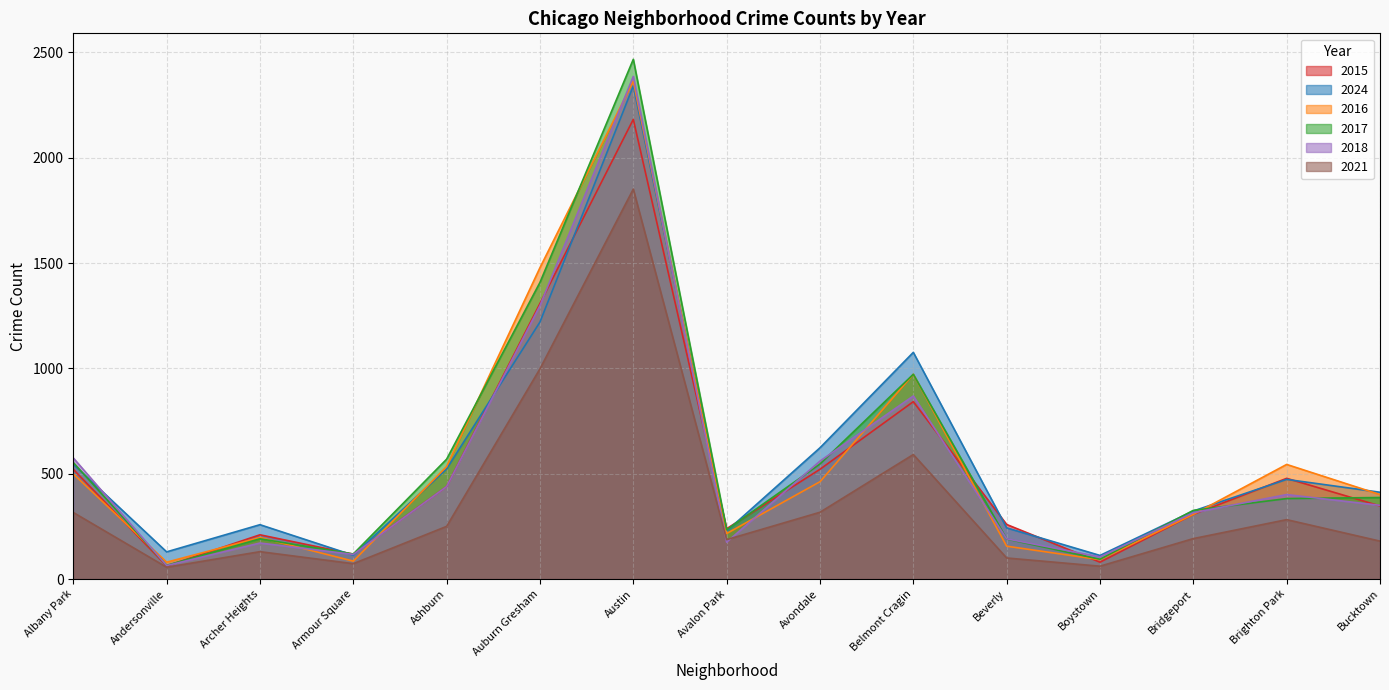

Between Beverly and Bridgeport, which series saw the biggest shift?

2016